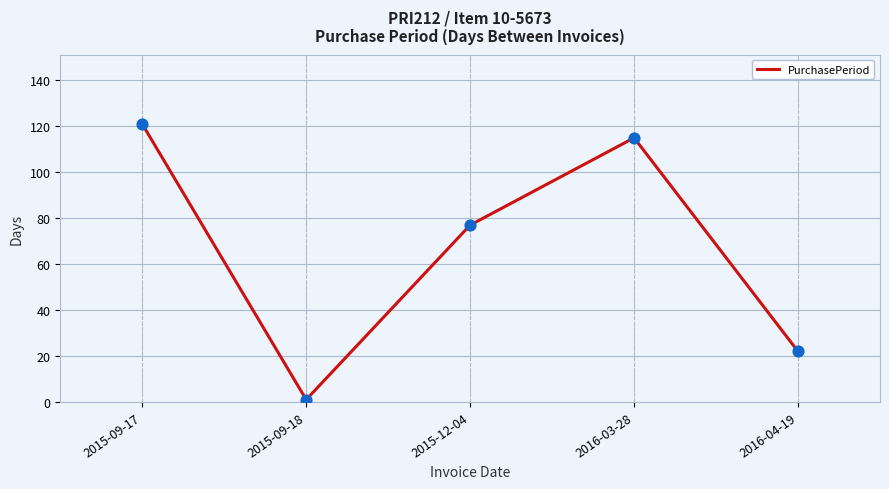

What is the change in value from 2015-09-17 to 2015-12-04?

-44